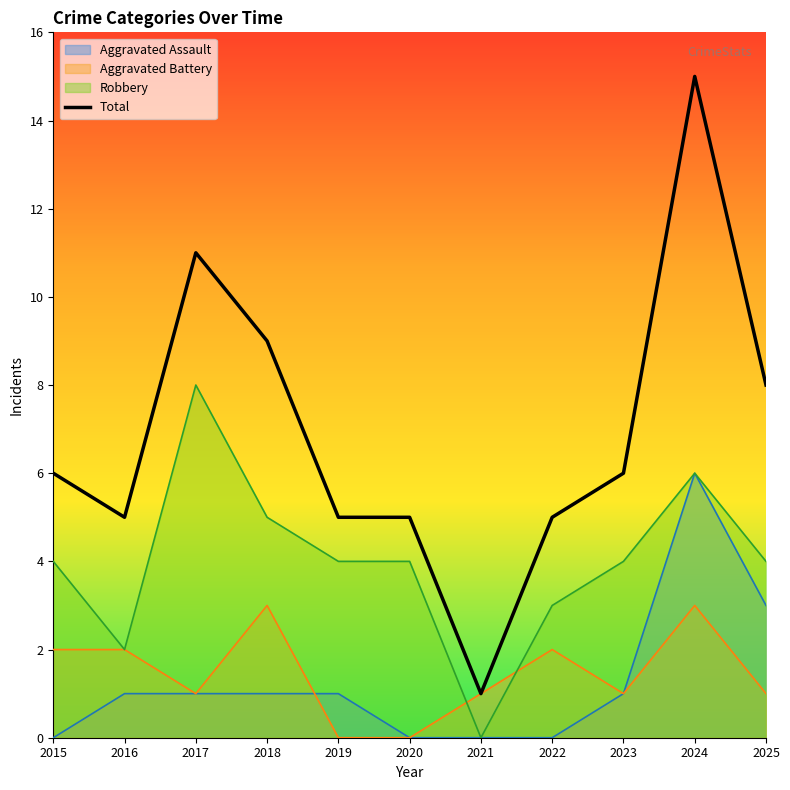

What is the smallest value displayed?

0